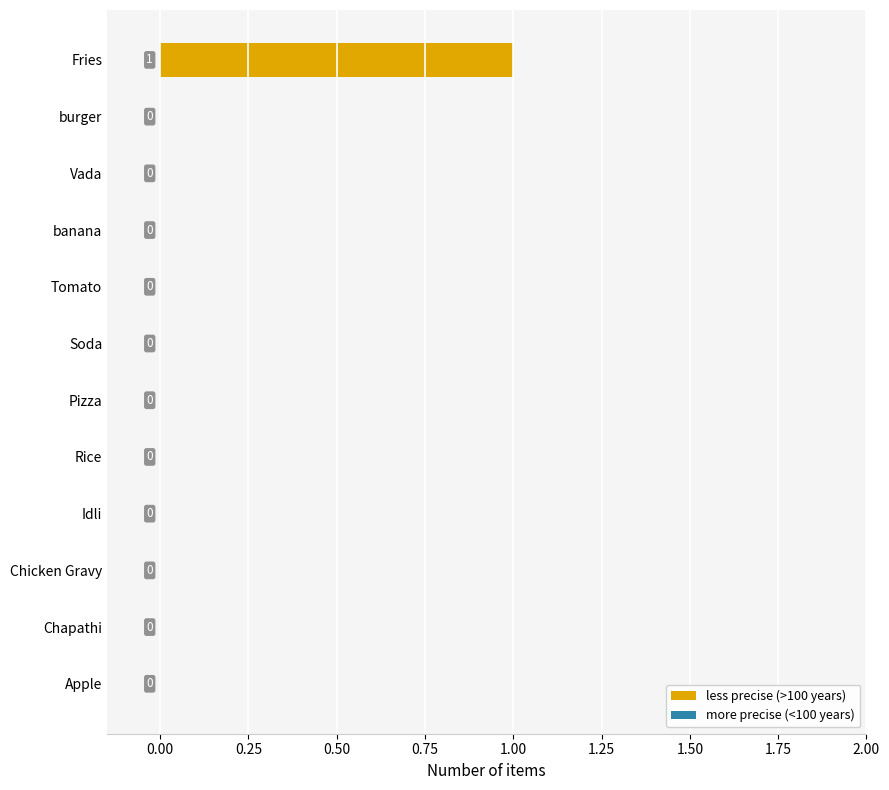

How many series are shown in this chart?

1